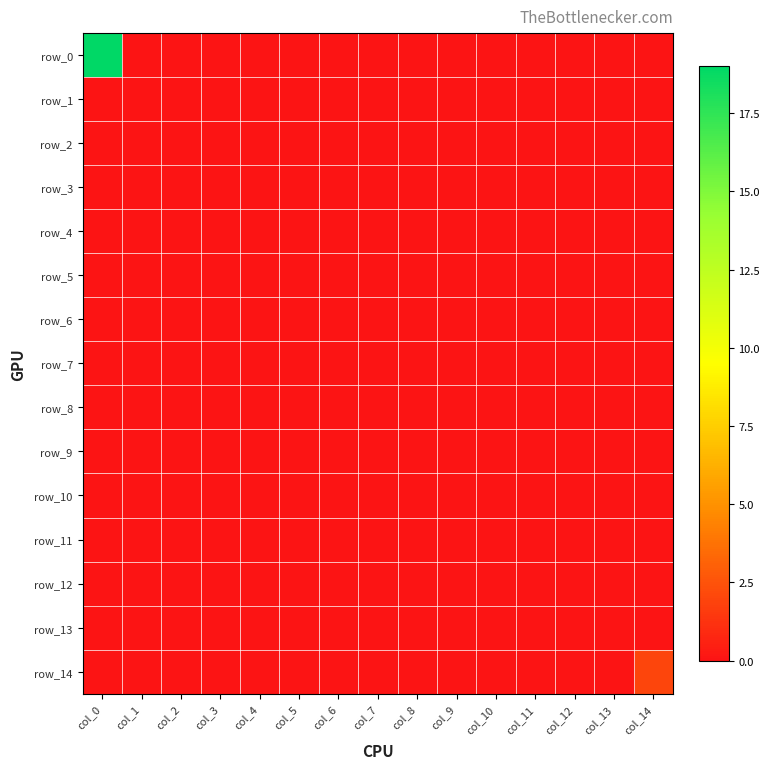

At which category is the sum across all series the highest?

col_0